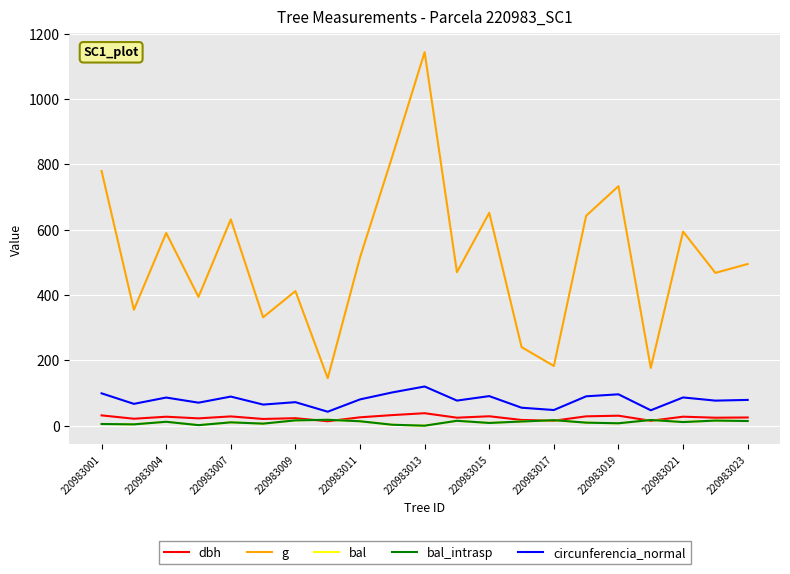

Does the chart display data point markers on the line(s)?

No